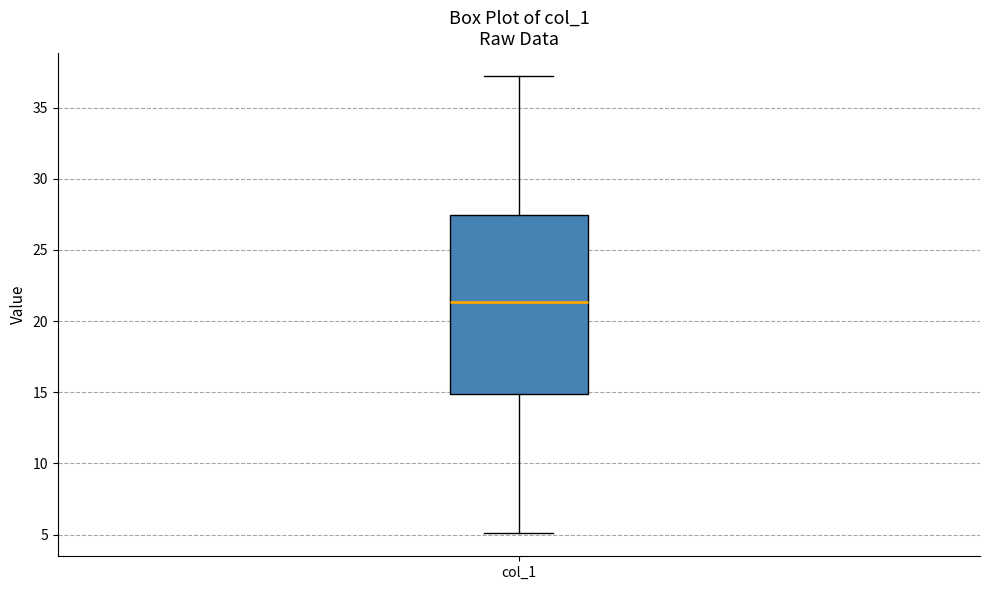

Transcribe this box plot: give where the median line is, the range the box spans, and where the two whiskers end, as read against the y-axis. The values are not printed on the chart, so give them approximately, as read against the axis.

median 21.5, box 15.0 to 27.5, whiskers 5.0 to 37.0